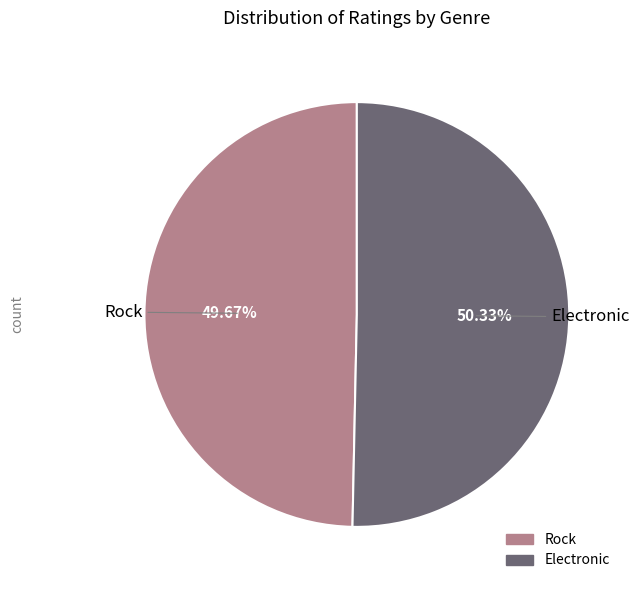

Count the number of slices in the pie.

2